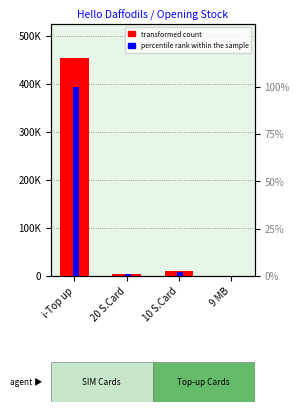

What is the label of the 3rd bar from the right?

20 S.Card